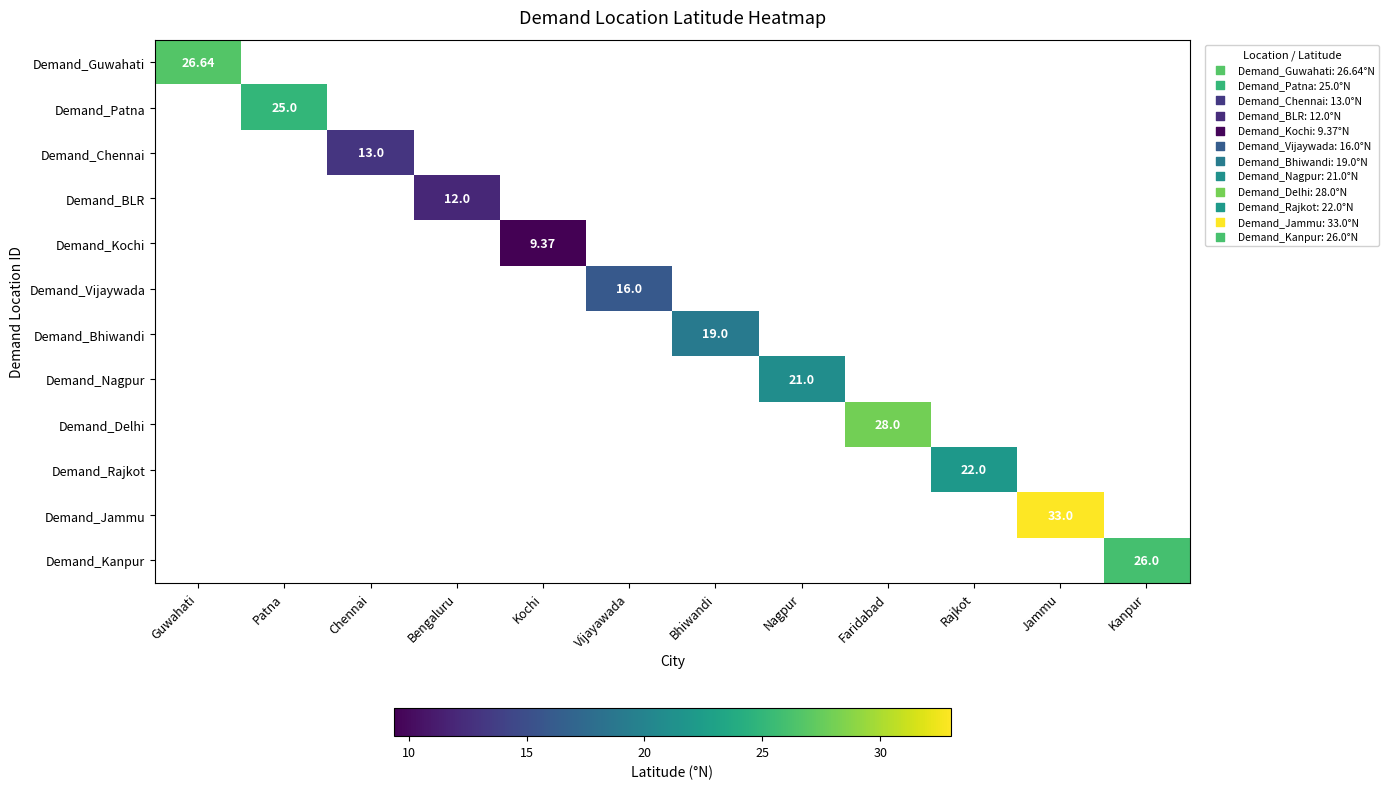

Which category has the lowest value across all series?

Kochi